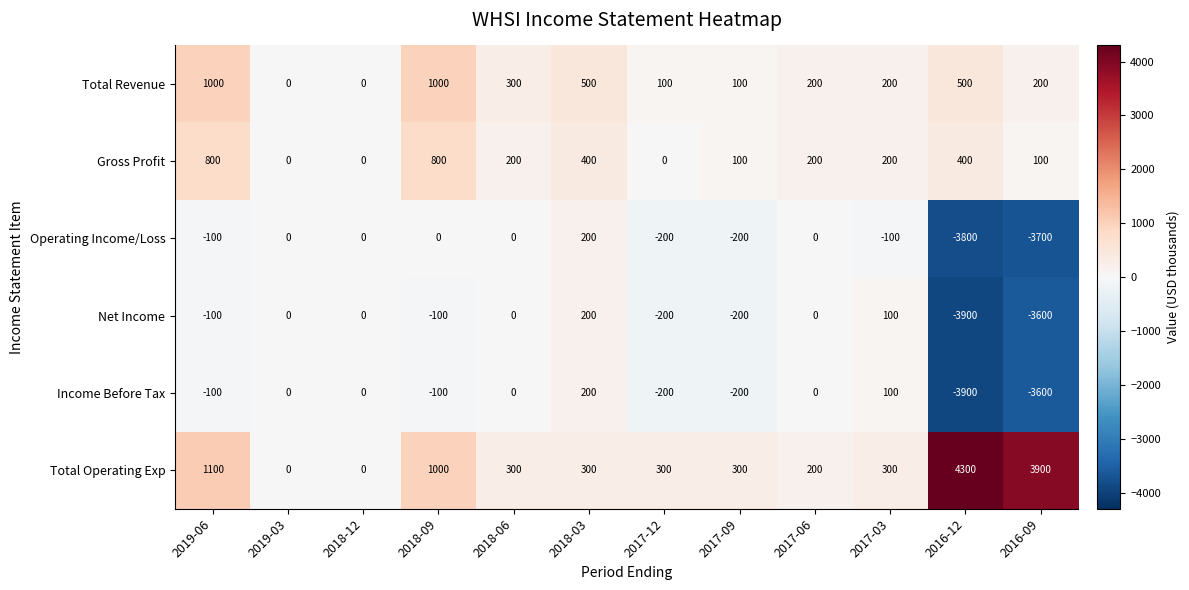

Is it true that Net Income equals -2583 at 2019-03?

False